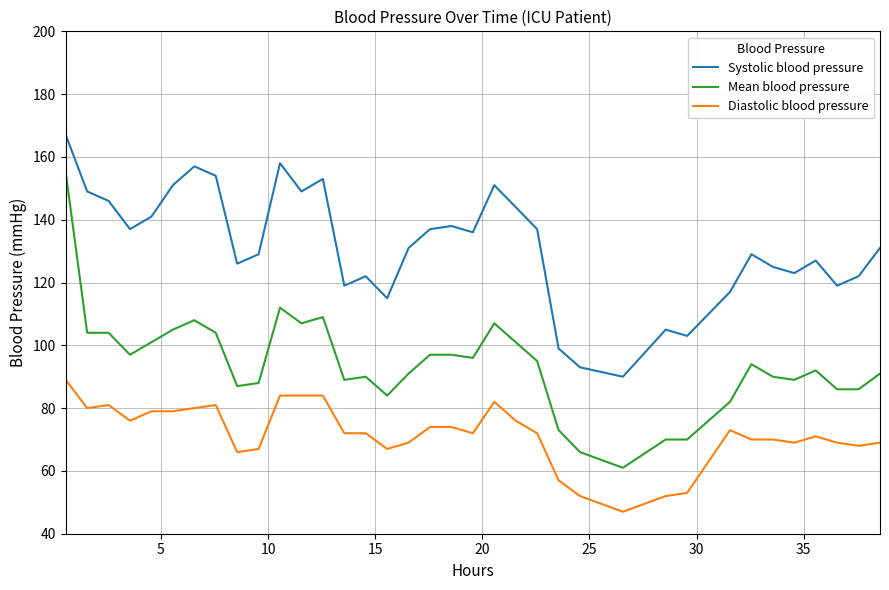

Which series has the largest total across all categories?

Systolic blood pressure